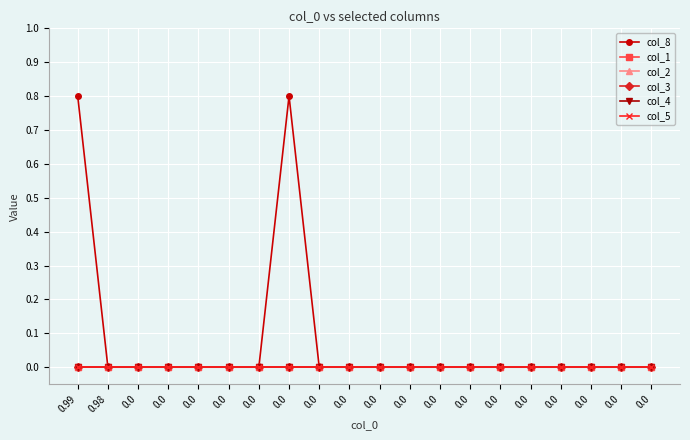

How many lines are shown in the chart?

6